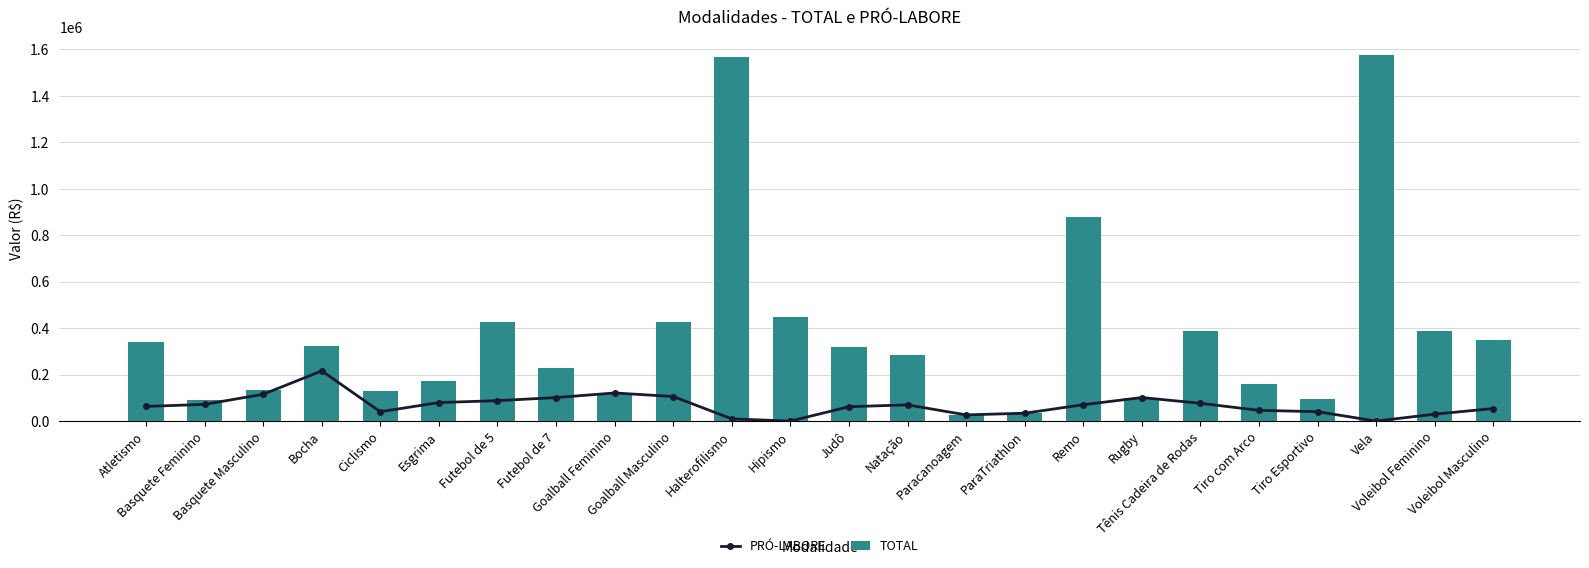

Where is PRÓ-LABORE nearest to the value 108000?

Goalball Masculino